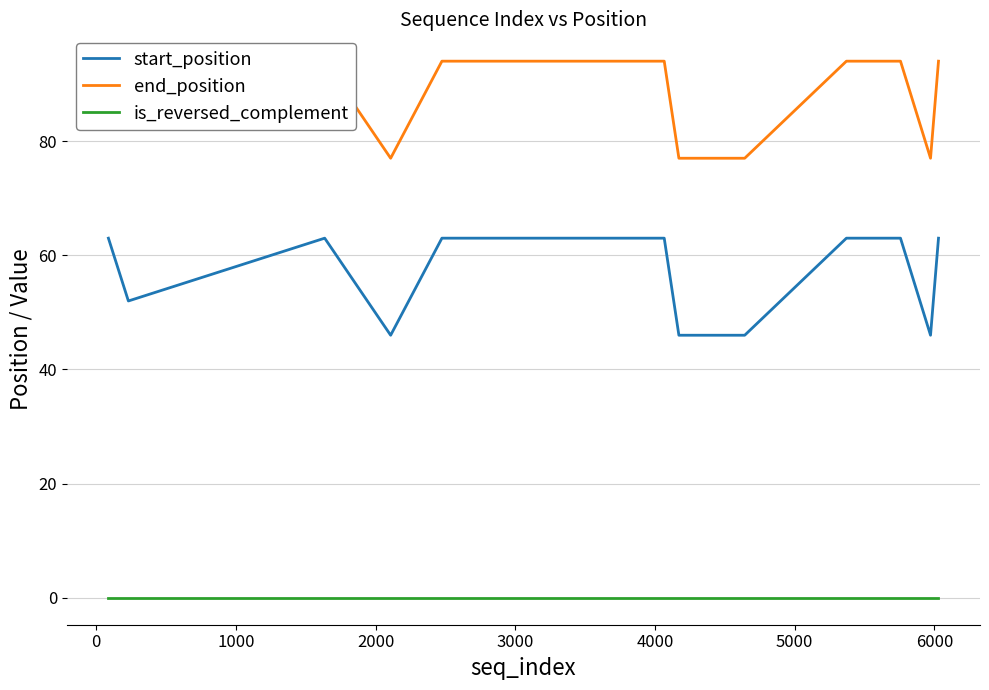

Is the value of start_position at 9 greater than the value of end_position at 12?

No